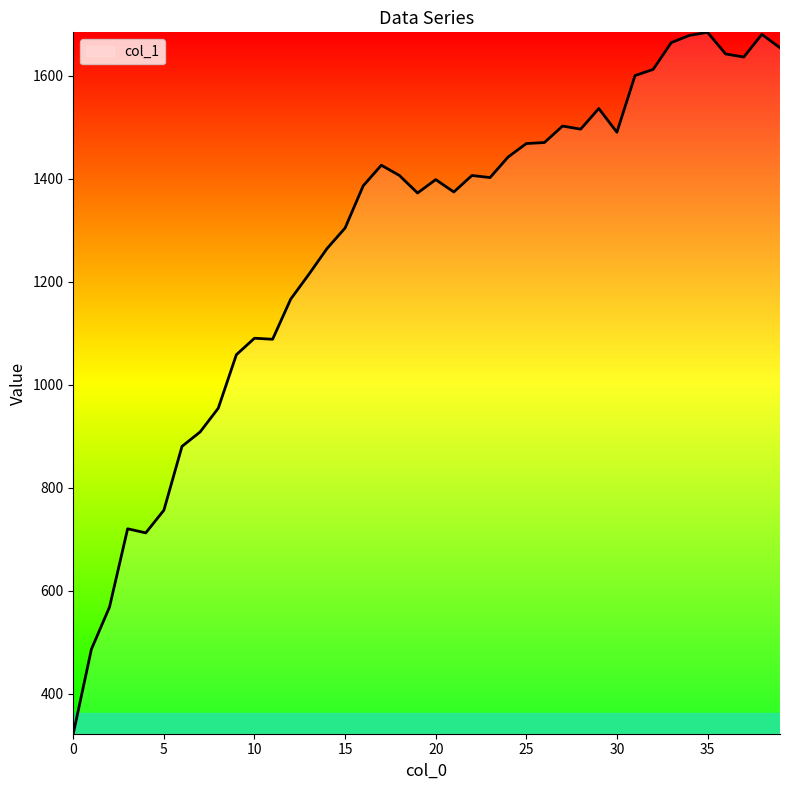

What is the difference between the maximum and minimum values?

1362